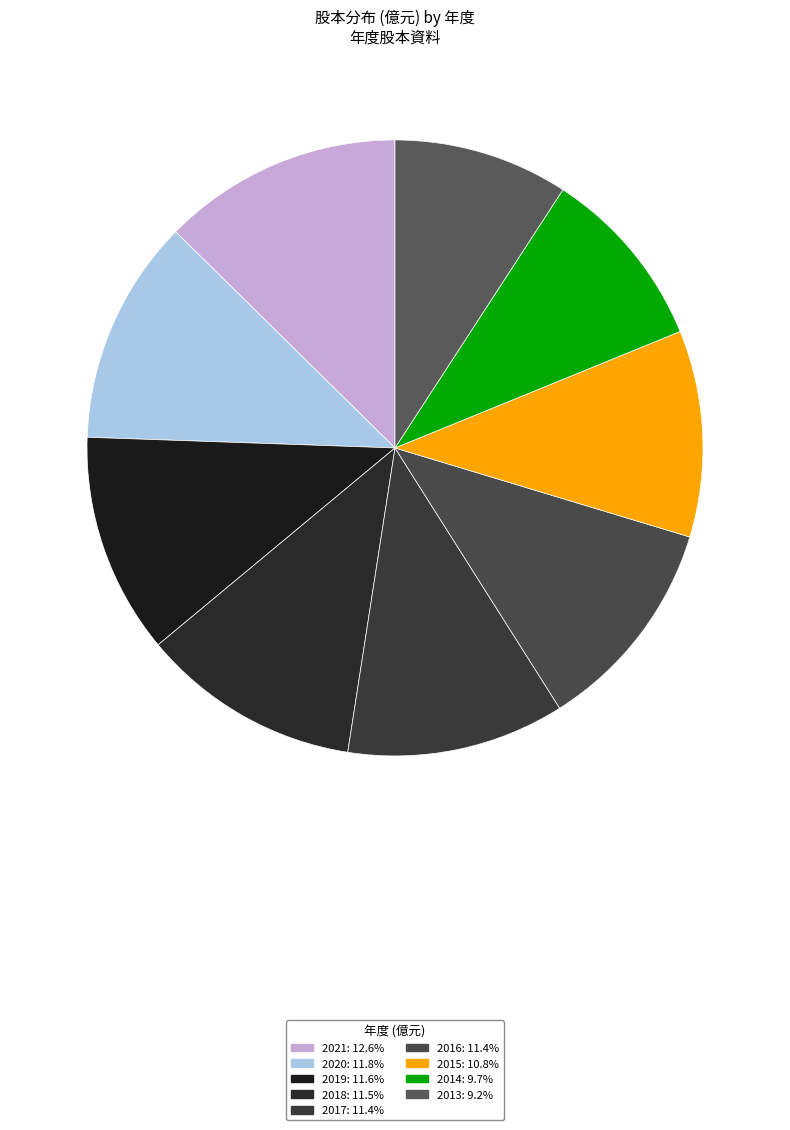

Is the sum of 2015 and 2020 greater than half?

No